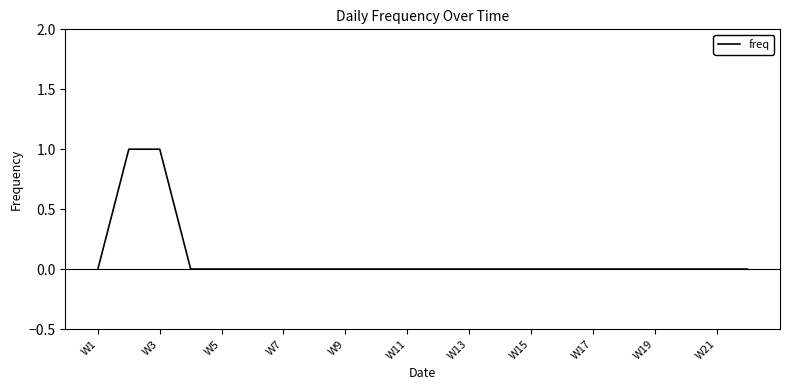

Is this an area chart (filled region under the line)?

No